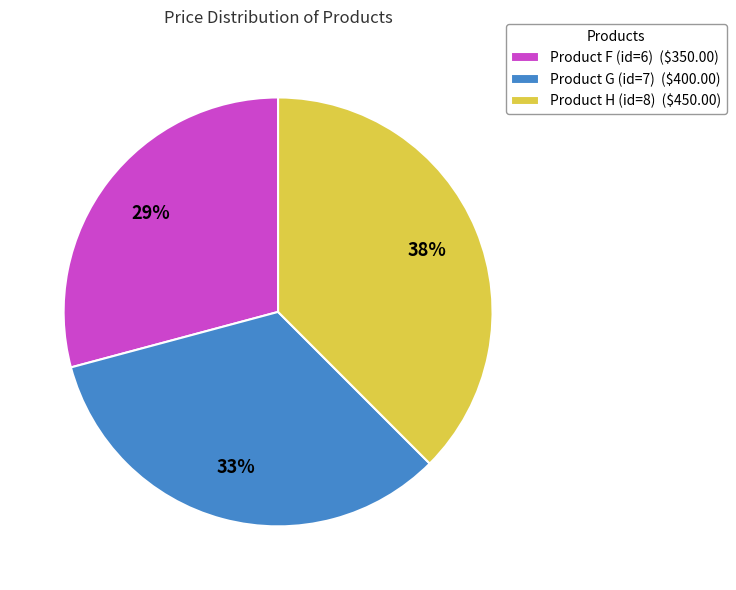

Which category has the smallest portion of the pie?

Product F (id=6)